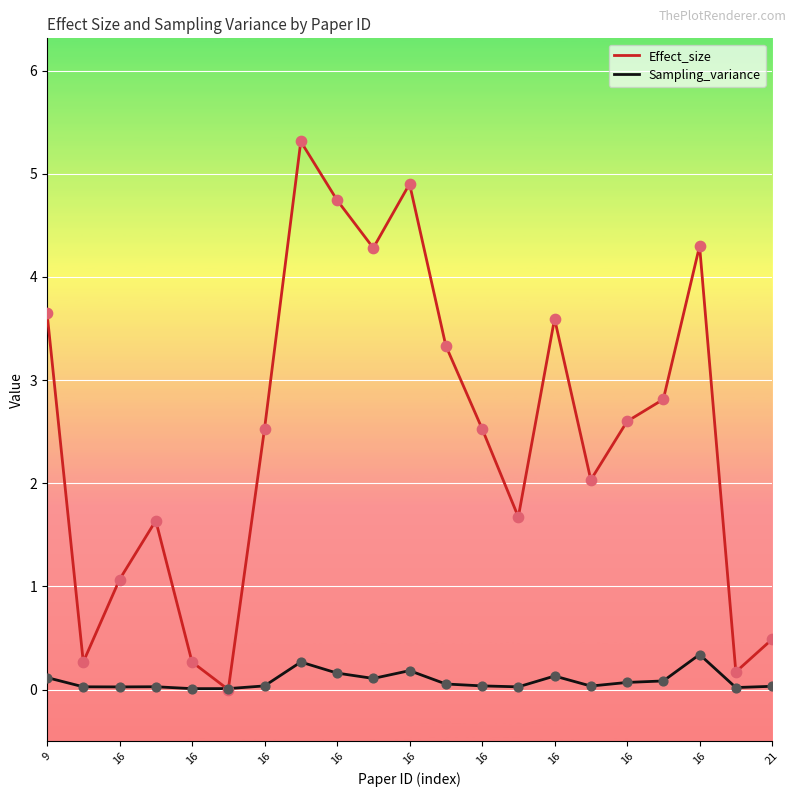

Which series has the largest total across all categories?

Effect_size